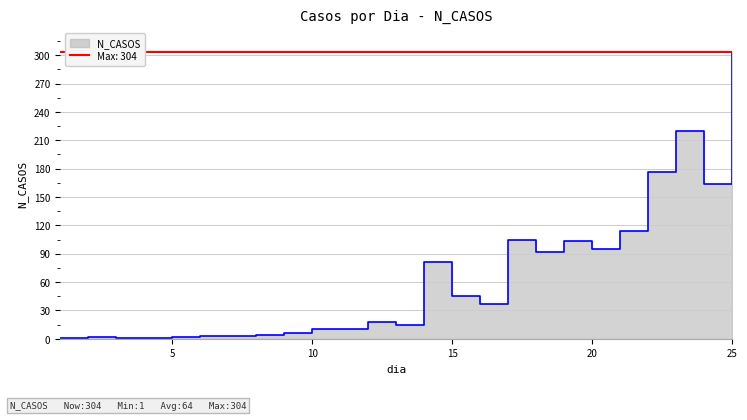

At which label is the value closest to 152?

24